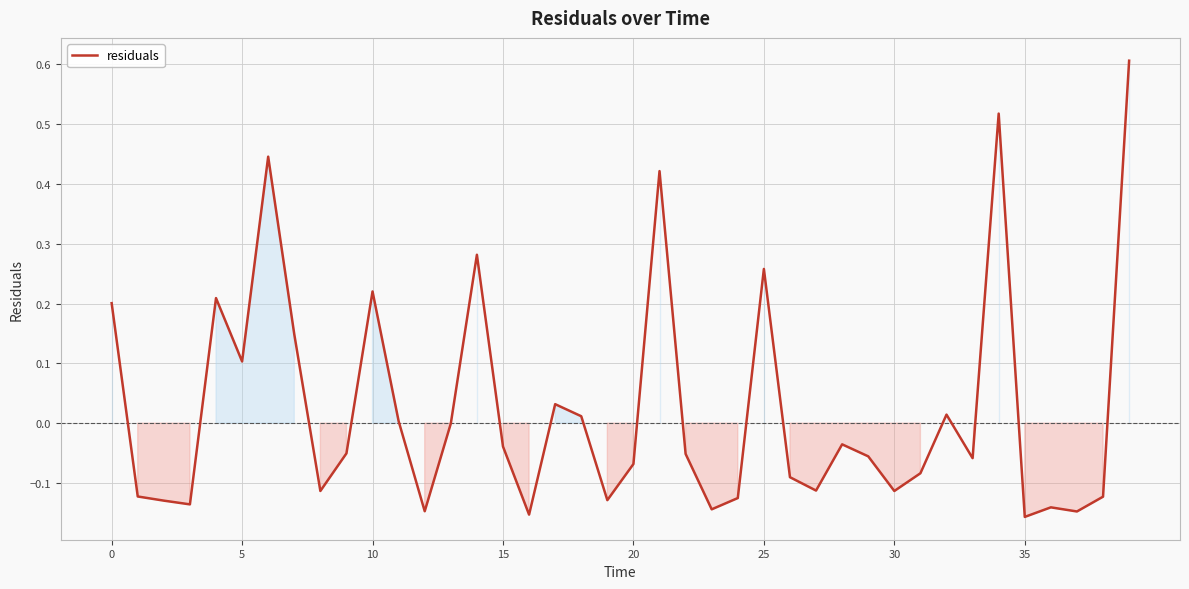

What is the difference between the maximum and minimum values?

0.8